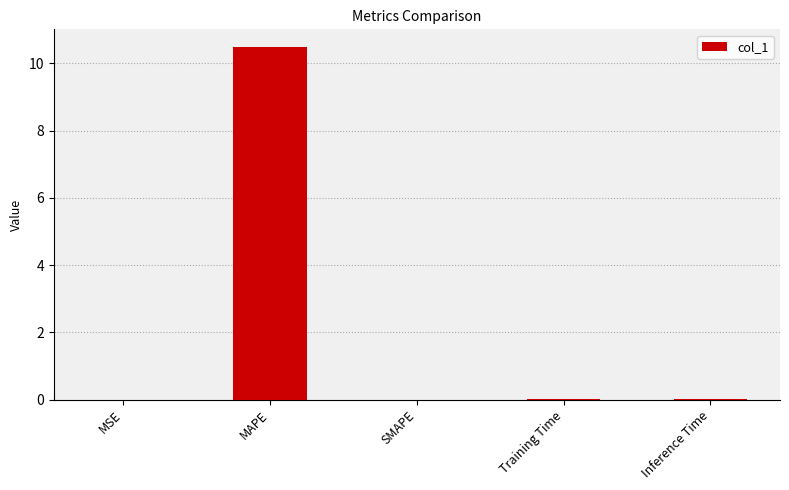

What is the sum of all values?

10.5